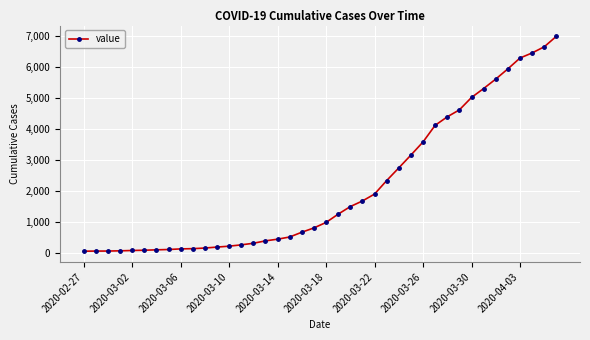

What is the greatest value displayed?

7003